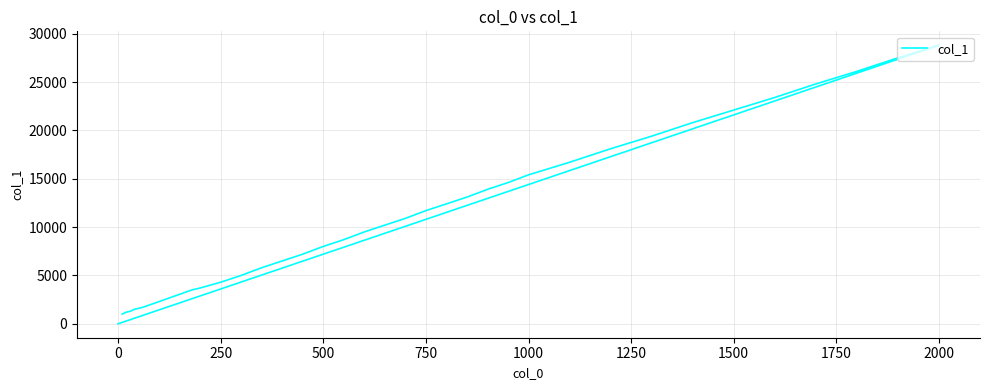

Is this an area chart (filled region under the line)?

No